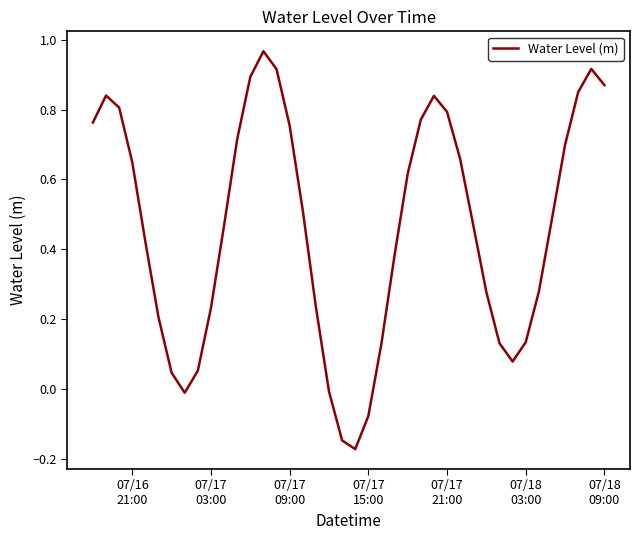

How many lines are shown in the chart?

1